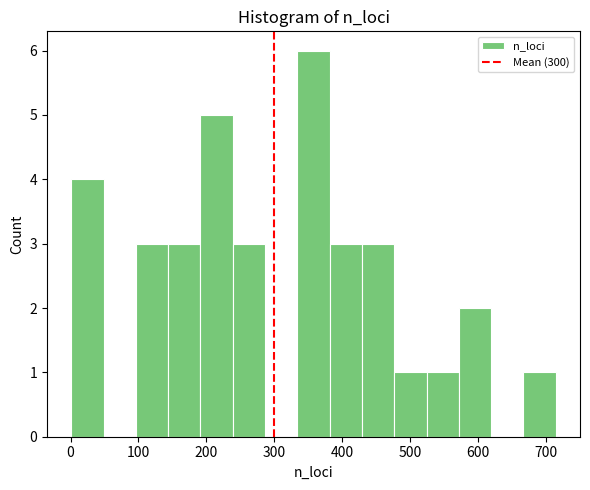

Reading left to right, list every bar in this chart as the range it spans on the x-axis followed by its height. Neither the bar edges nor the heights are printed on the chart, so give them approximately, as read against the axes.

0 to 50: 4
50 to 100: 0
100 to 140: 3
140 to 190: 3
190 to 240: 5
240 to 290: 3
290 to 330: 0
330 to 380: 6
380 to 430: 3
430 to 480: 3
480 to 520: 1
520 to 570: 1
570 to 620: 2
620 to 670: 0
670 to 720: 1